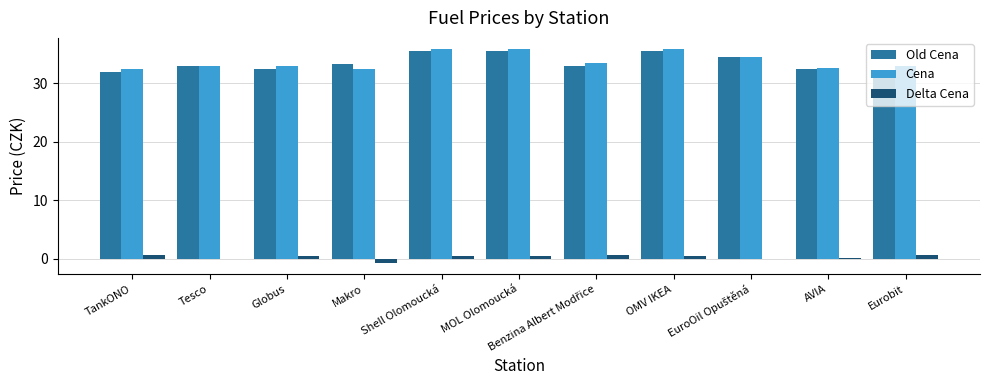

What is the total value across all series at Tesco?

65.8